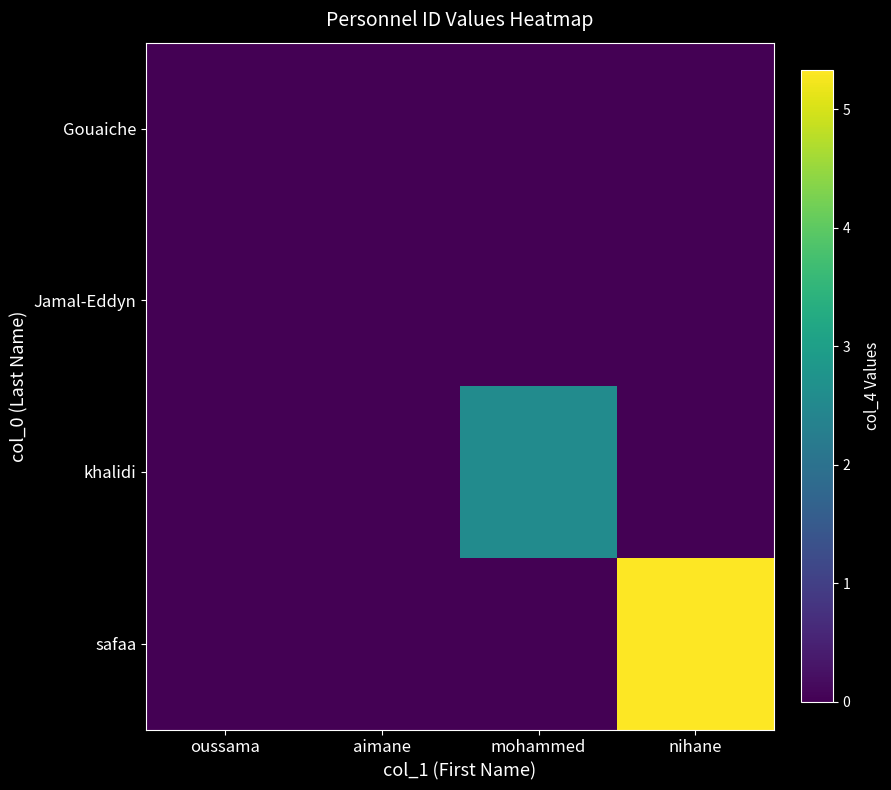

At which category is the sum across all series the highest?

nihane